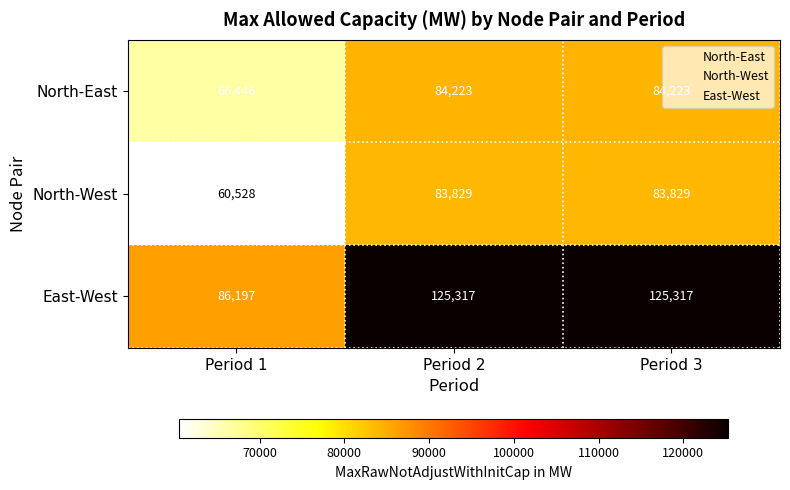

What is the maximum value shown in the chart?

125317